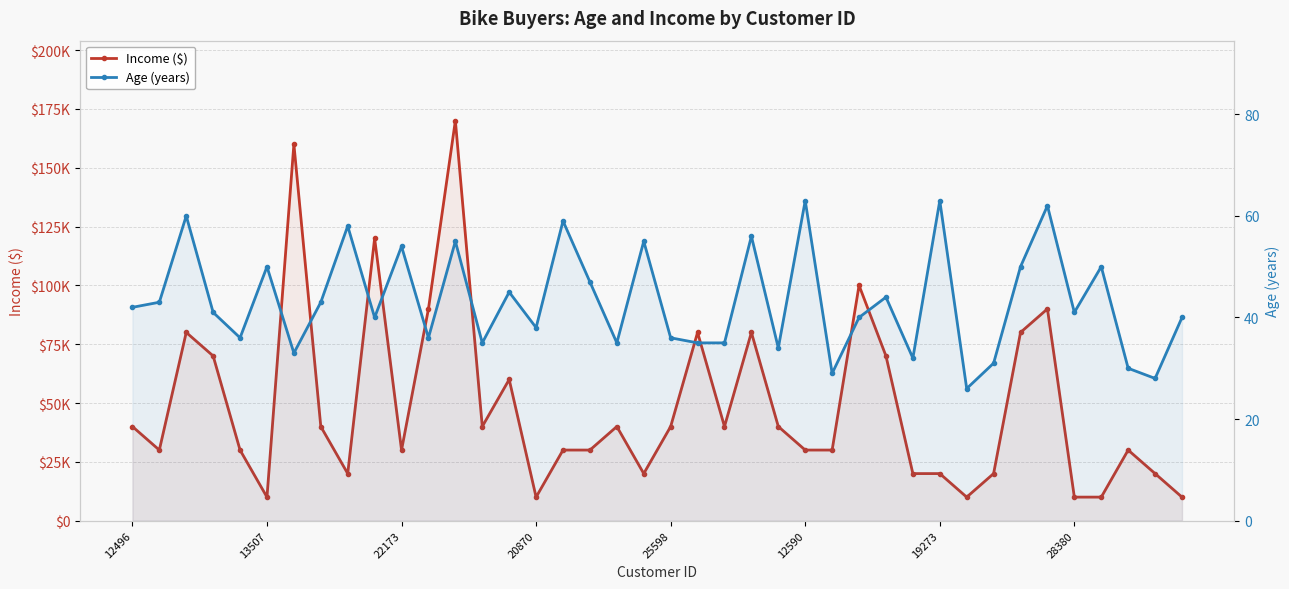

What is the difference between the Income ($) values at 9 and 29?

100000